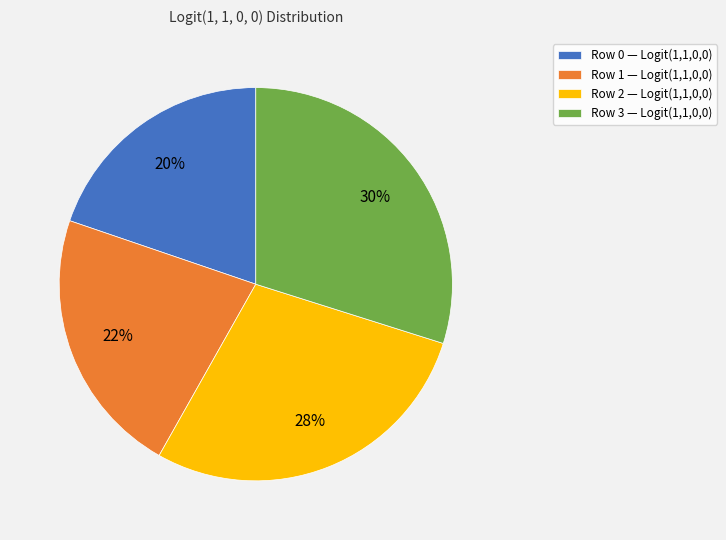

Which has a higher value, Row 2 — Logit(1,1,0,0) or Row 3 — Logit(1,1,0,0)?

Row 3 — Logit(1,1,0,0)